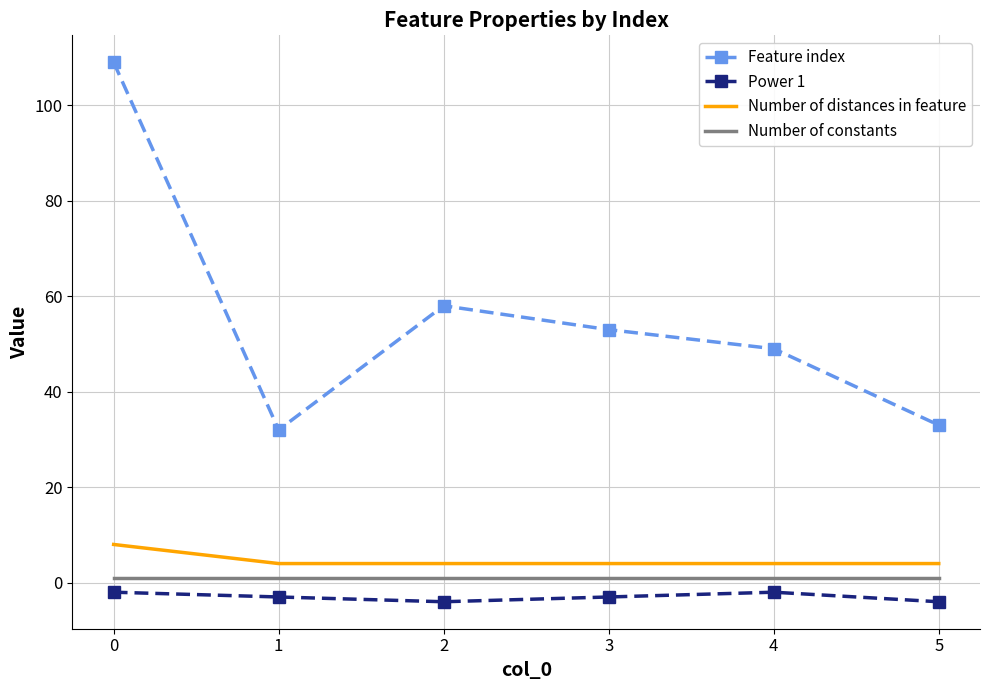

What is the total value across all series at 3?

55